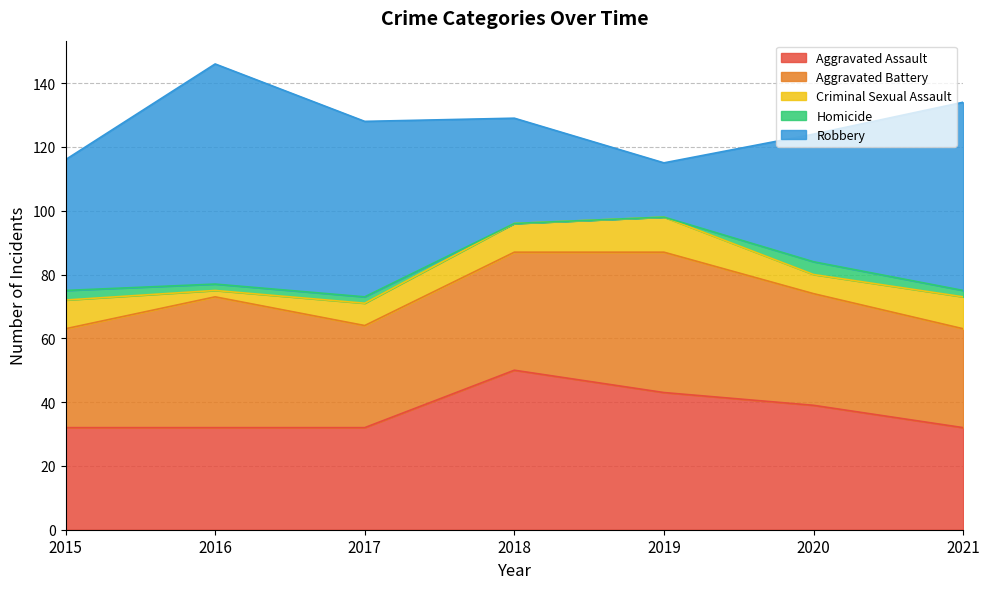

True or false: Robbery has a value of 55 at 2017.

True